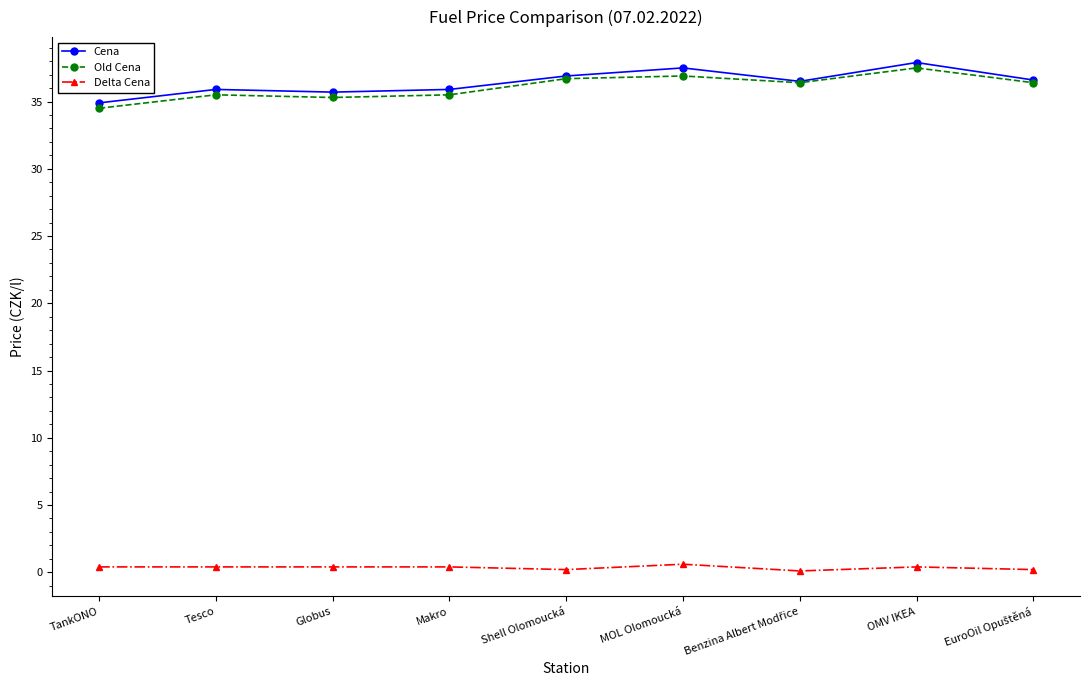

What is the label of the 7th point from the right?

Globus